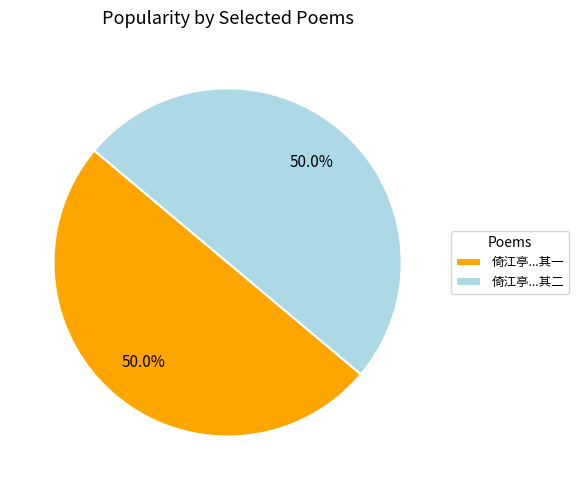

What is the total percentage of 倚江亭...其一 and 倚江亭...其二?

100.0%